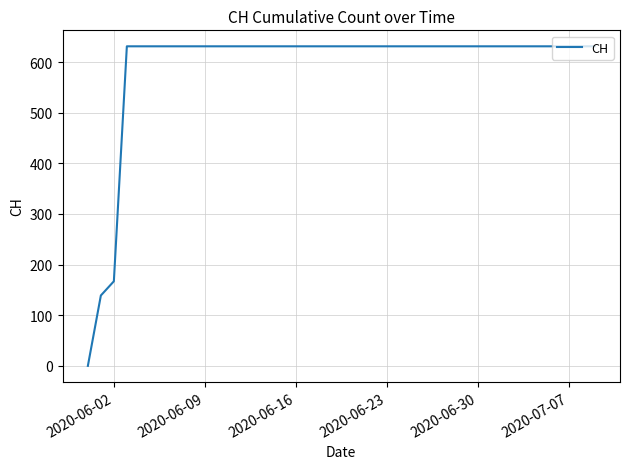

What is the difference between the maximum and minimum values?

631